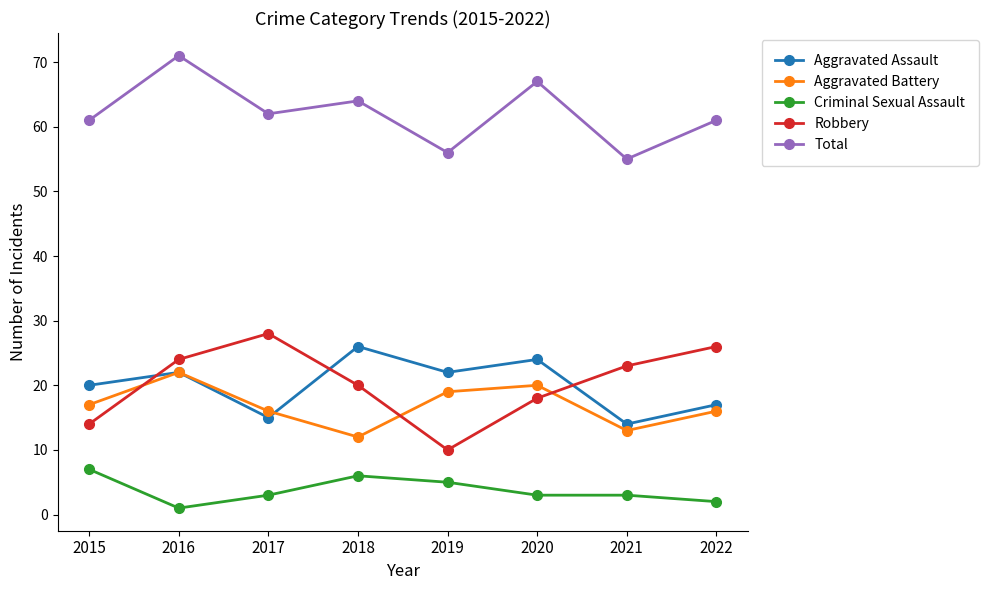

Where is the first local minimum for Total?

2017